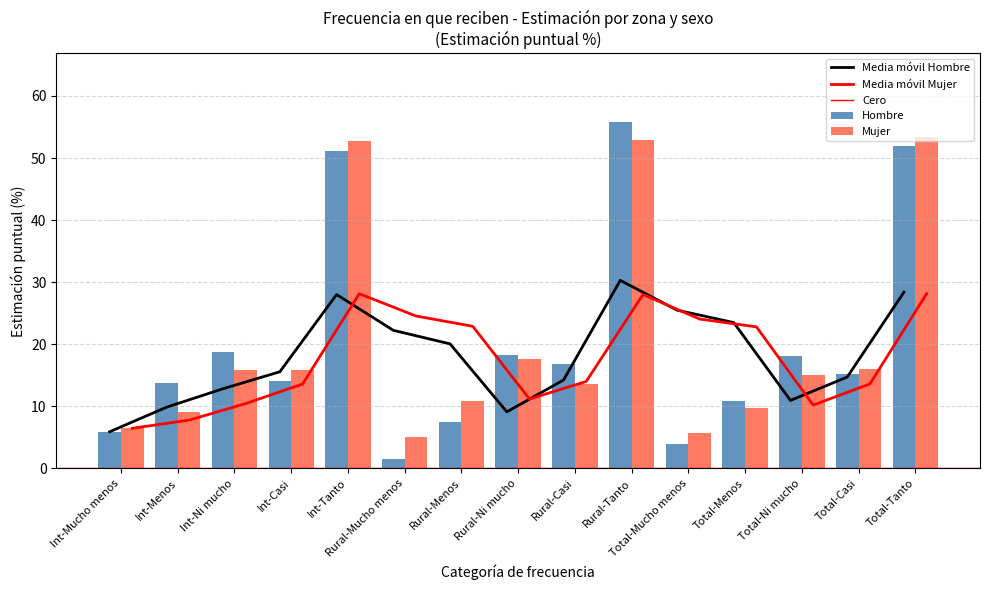

Read the Mujer value at Int-Ni mucho.

15.8